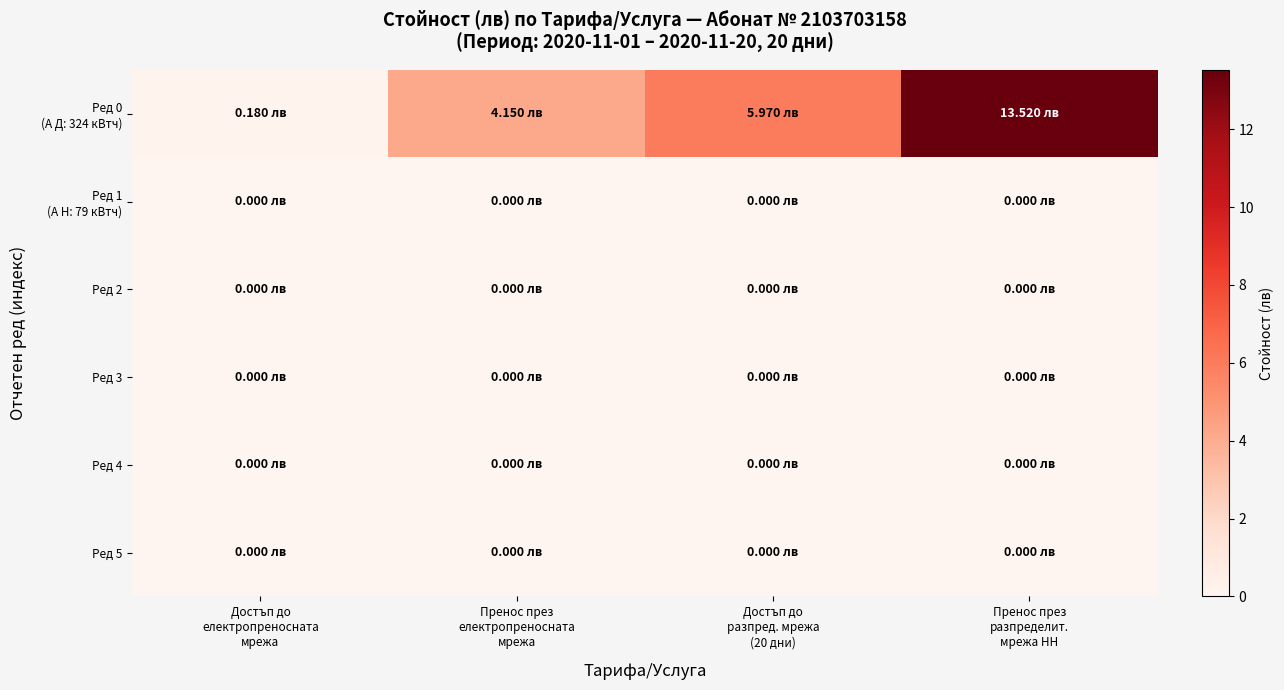

List the series in order of their peak value, highest first.

Ред 0 (А Д: 324 кВтч), Ред 1 (А Н: 79 кВтч), Ред 2, Ред 3, Ред 4, Ред 5